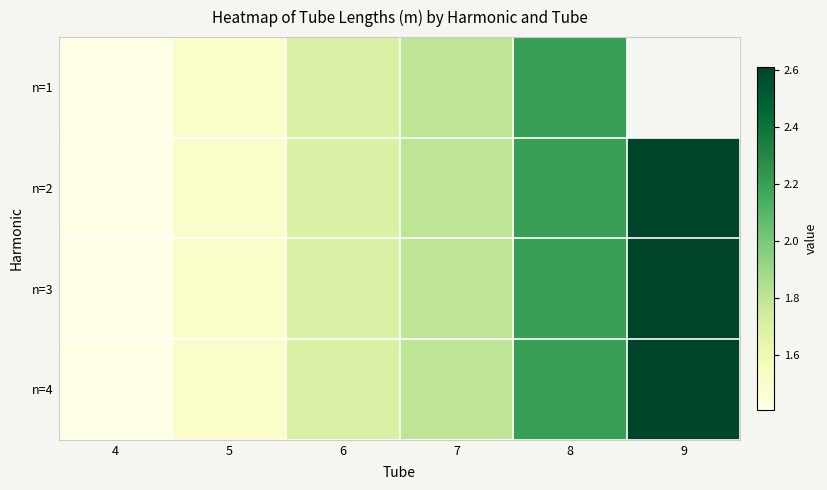

Rank the series by their maximum value, from lowest to highest.

n=1, n=2, n=3, n=4